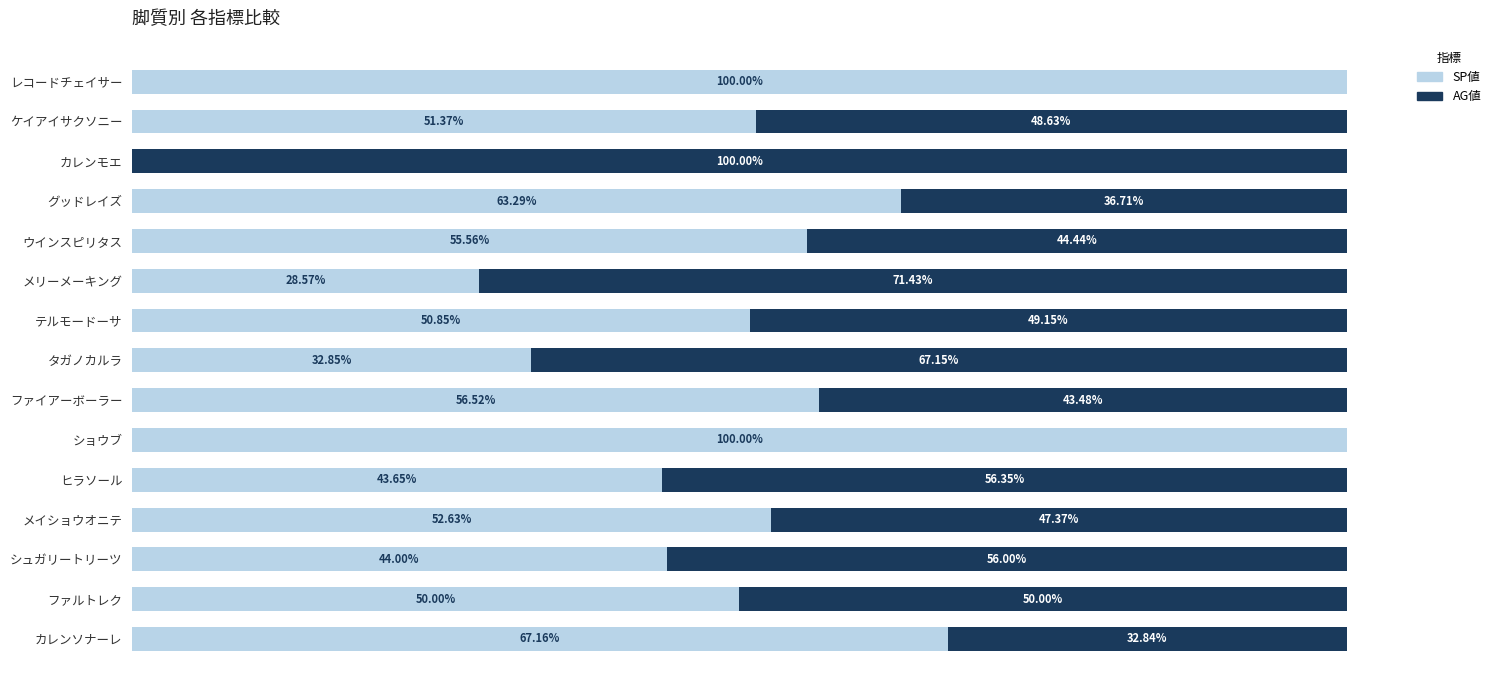

Reading left to right, extract all data points from this chart.

SP値: 100.0	51.4	0.0	63.3	55.6	28.6	50.8	32.8	56.5	100.0	43.7	52.6	44.0	50.0	67.2
AG値: 0.0	48.6	100.0	36.7	44.4	71.4	49.2	67.2	43.5	0.0	56.3	47.4	56.0	50.0	32.8